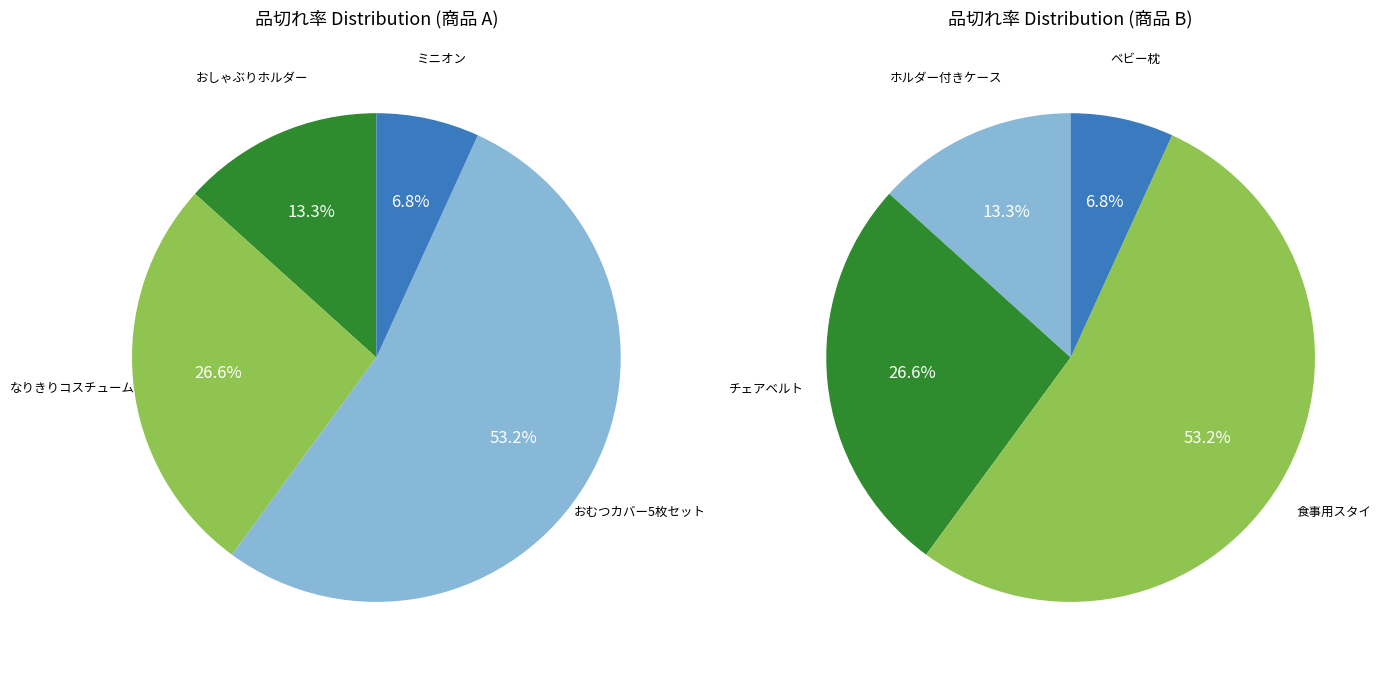

What percentage is the ミニオン slice, to the nearest percent?

7%